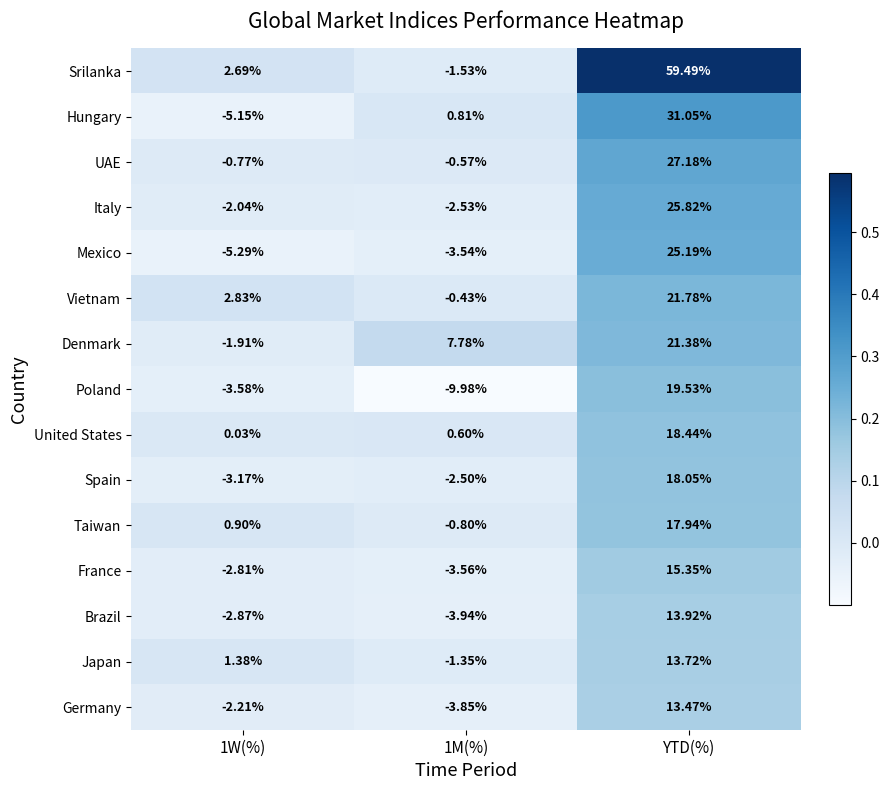

At which category is the sum across all series the highest?

YTD(%)